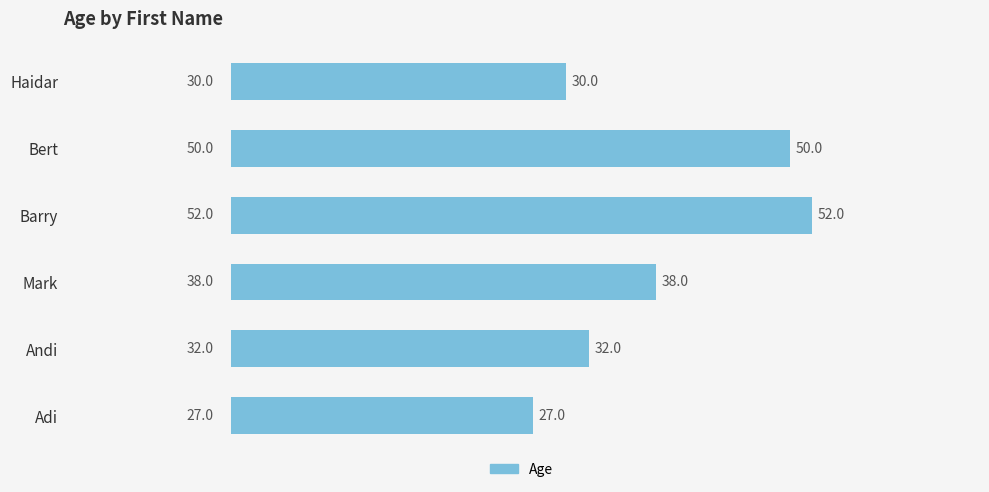

What is the ratio of the value at Barry to the value at Andi?

1.6